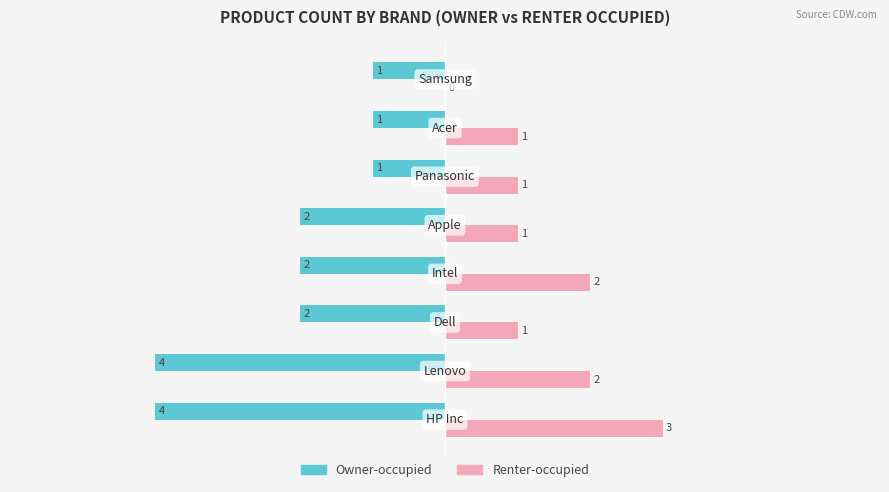

How many series are shown in this chart?

2